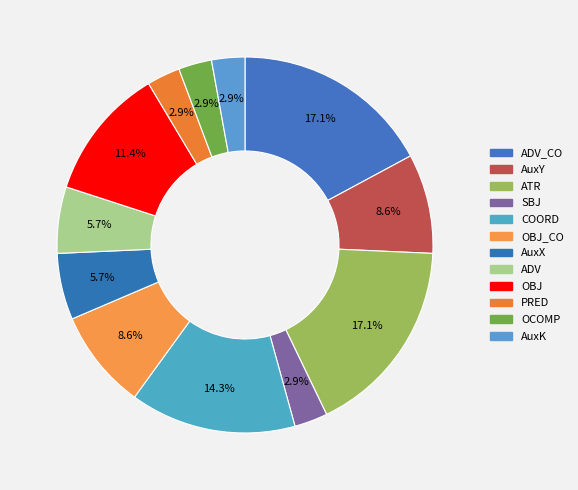

What is the largest slice in the pie chart?

ADV_CO